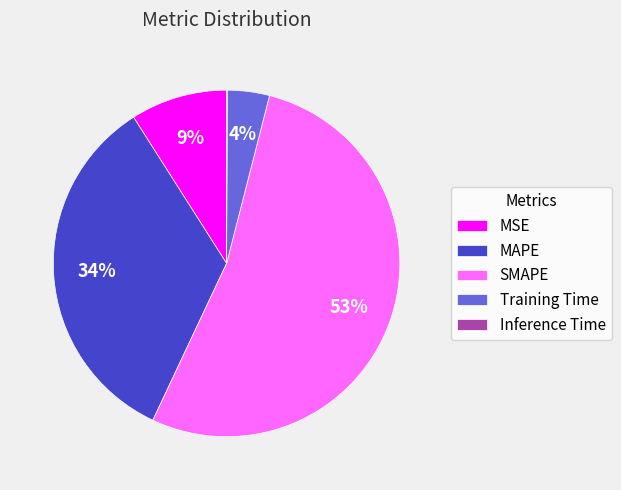

To the nearest percent, what is the difference between the largest and smallest slice percentages?

53%